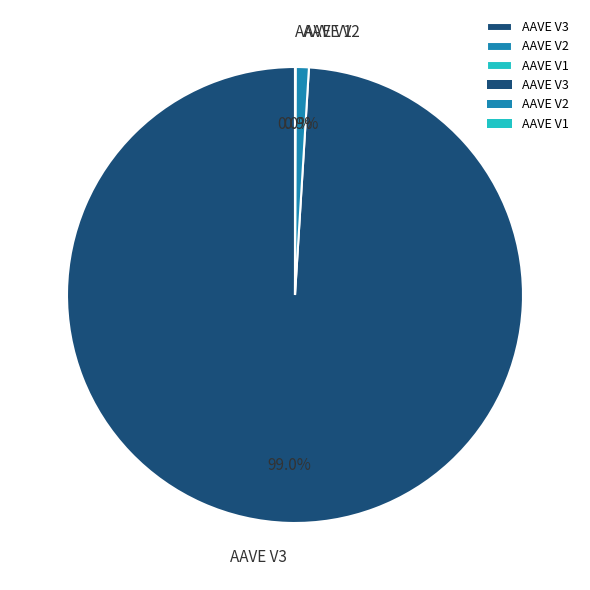

Which has a higher value, AAVE V3 or AAVE V2?

AAVE V3